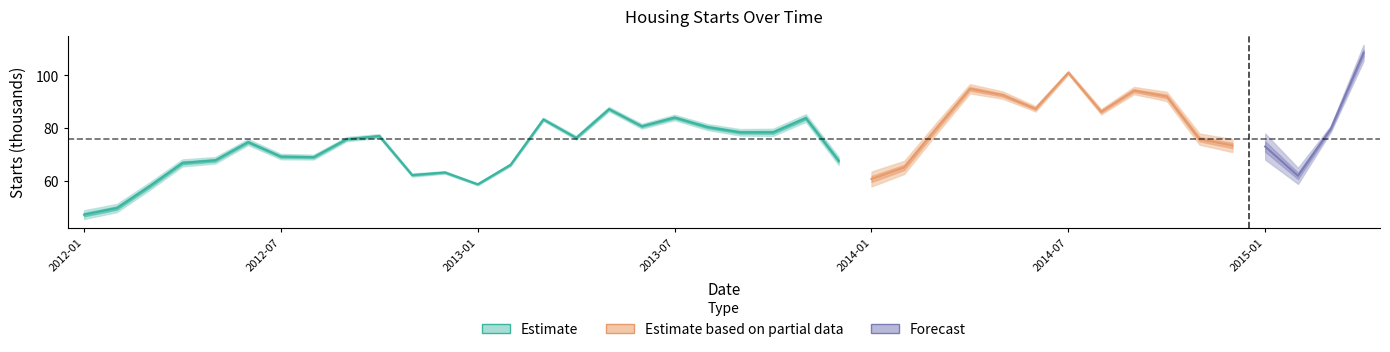

The chart shows a value of 74.7 at 2012-06. True or false?

True